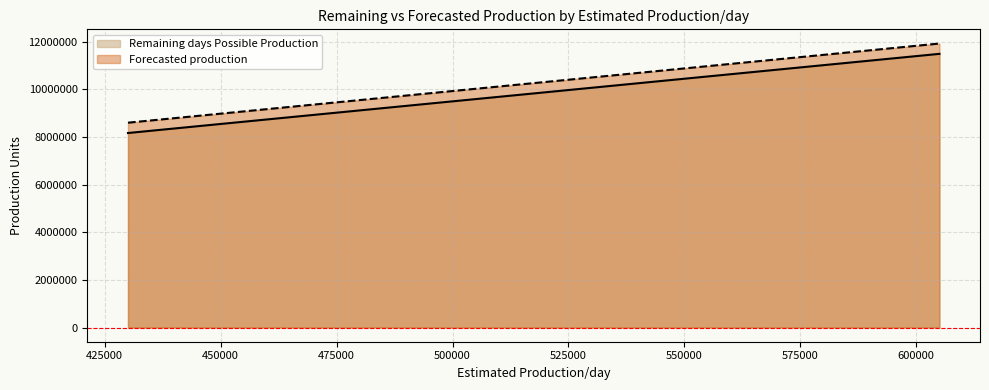

Read the Remaining days Possible Production value at 570000.

10830000